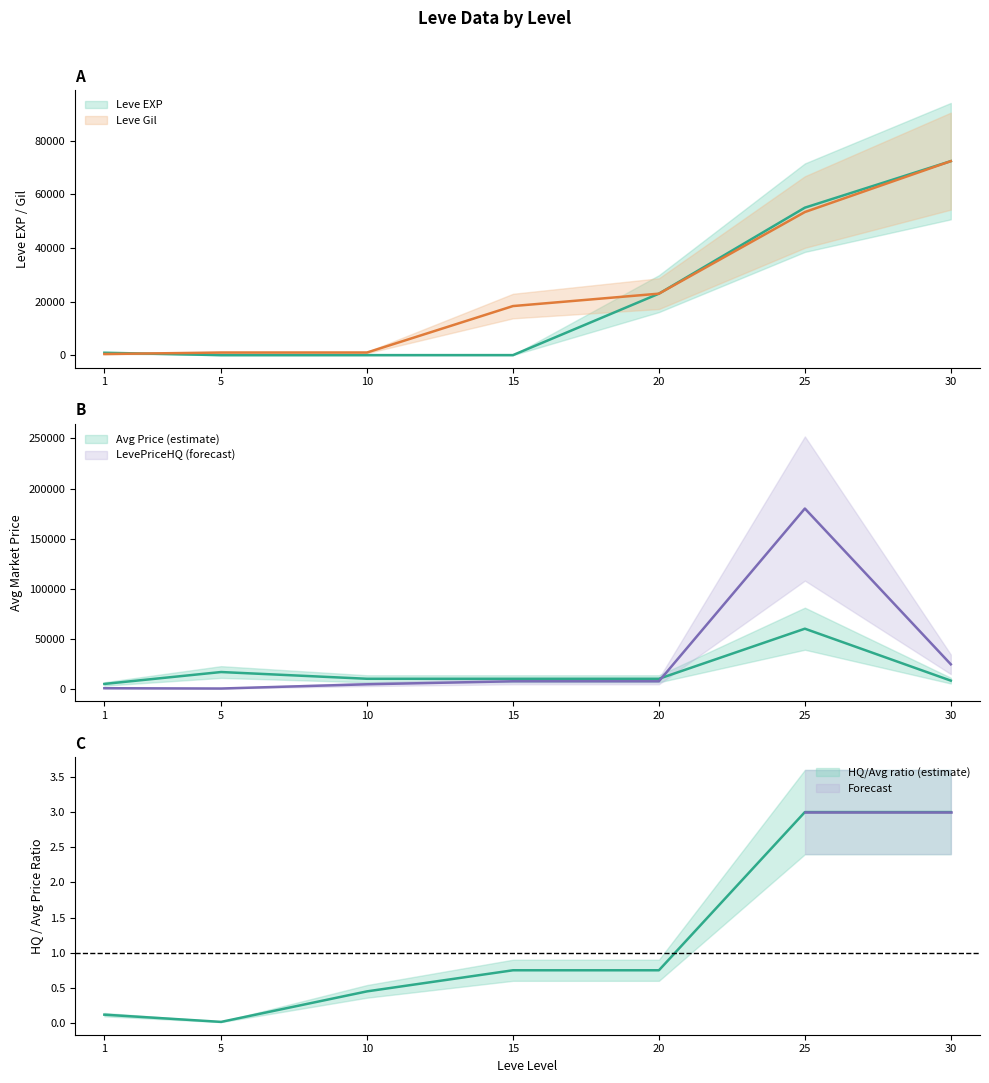

Which category has the lowest value in the currentAveragePrice series?

1